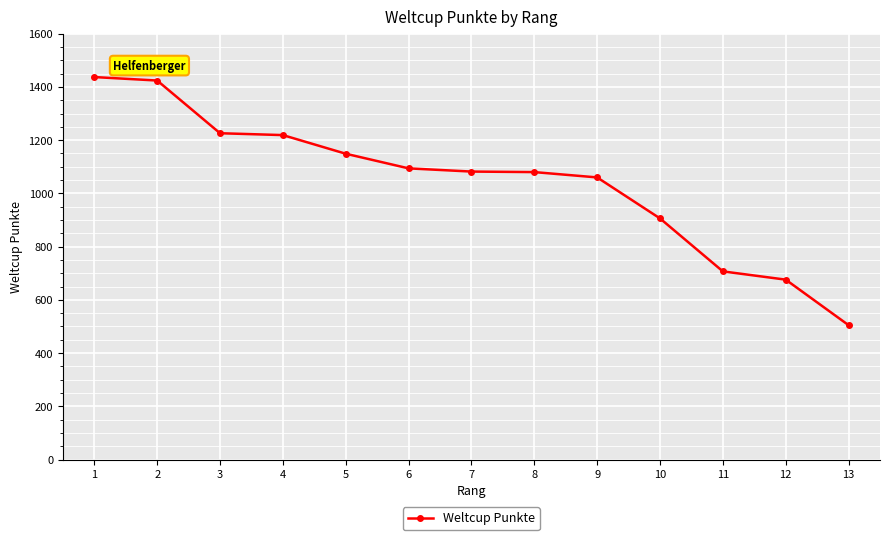

What is the value of the 10th point from the left?

906